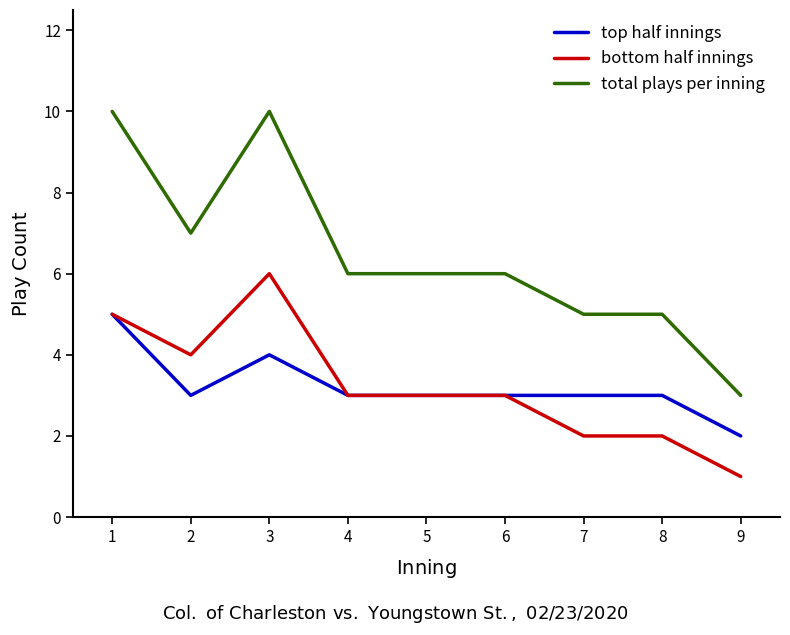

The total plays per inning series shows 10 at 1. True or false?

True